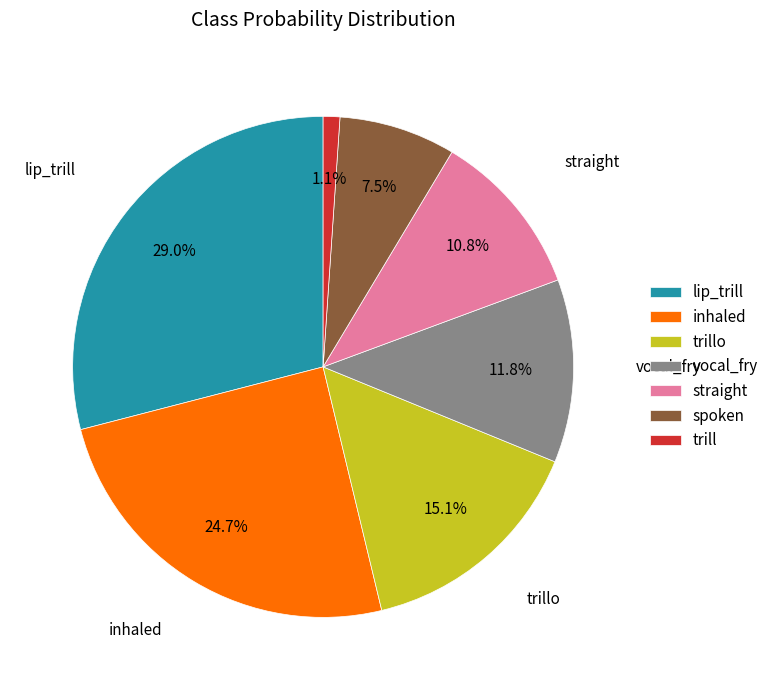

How many slices are in this pie chart?

7